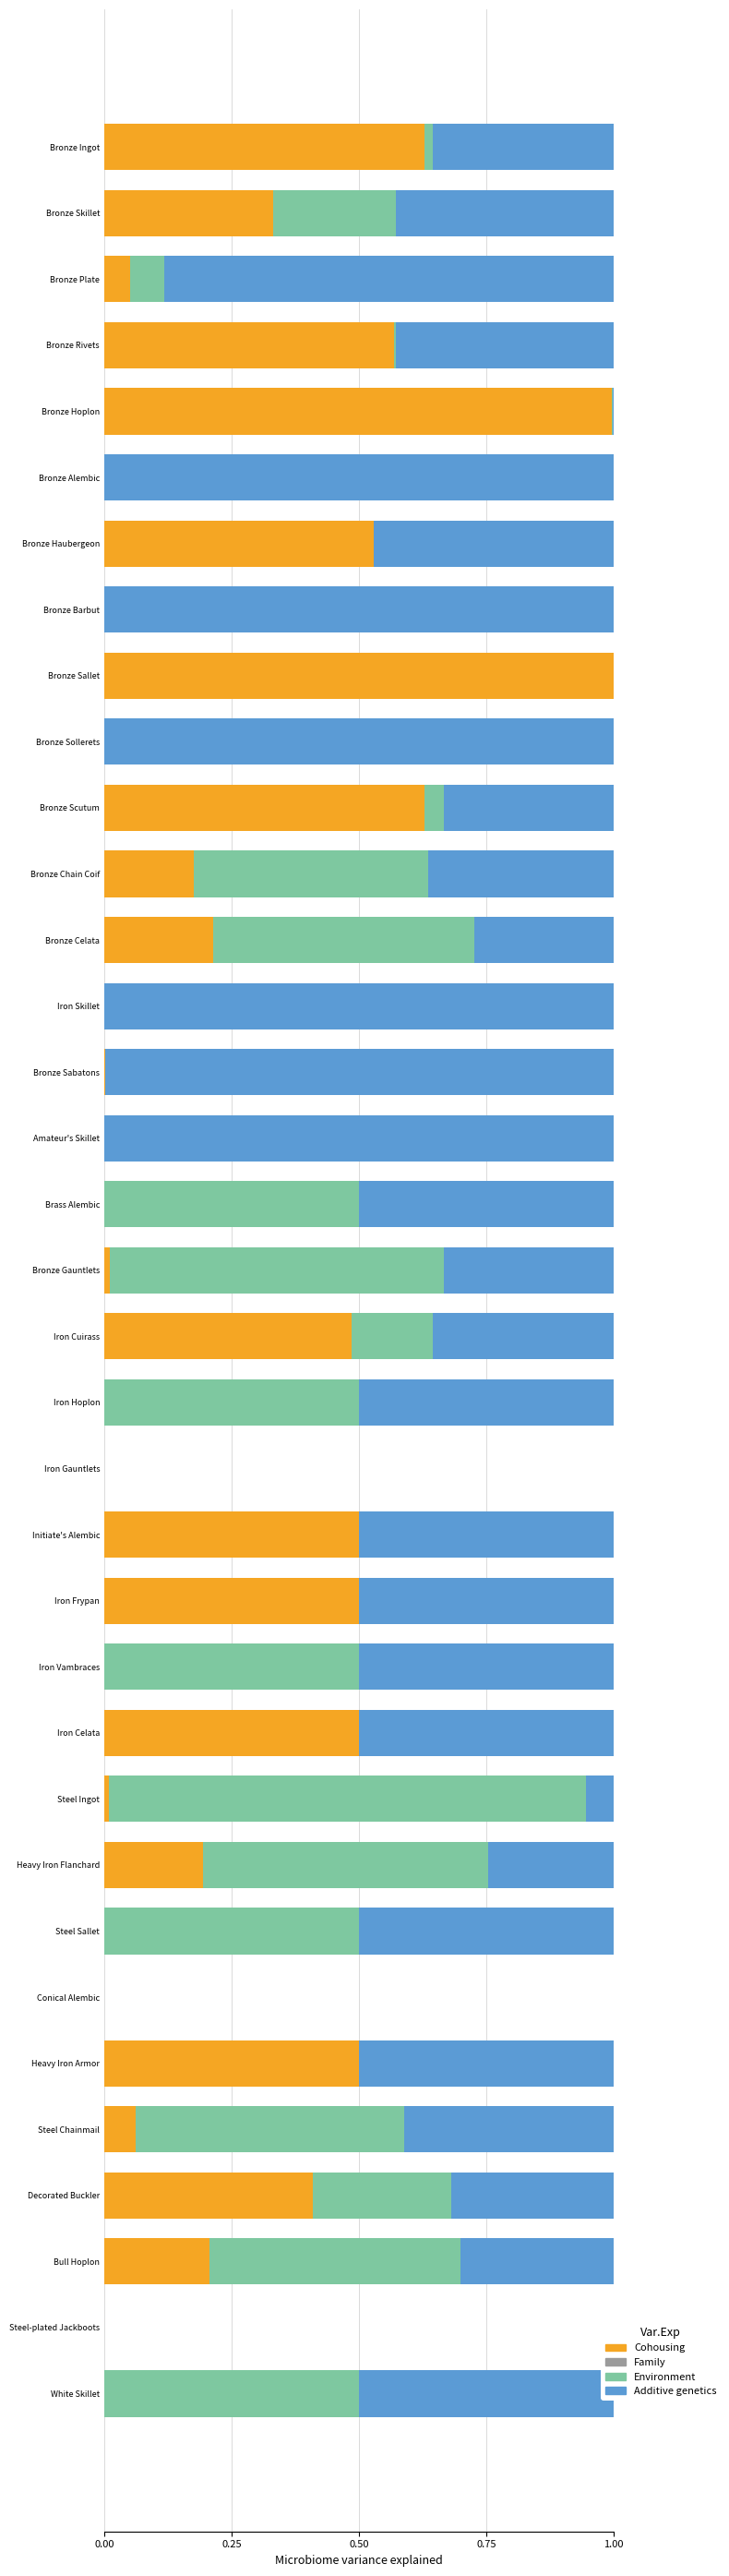

What is the highest value of the Cohousing series?

1.0